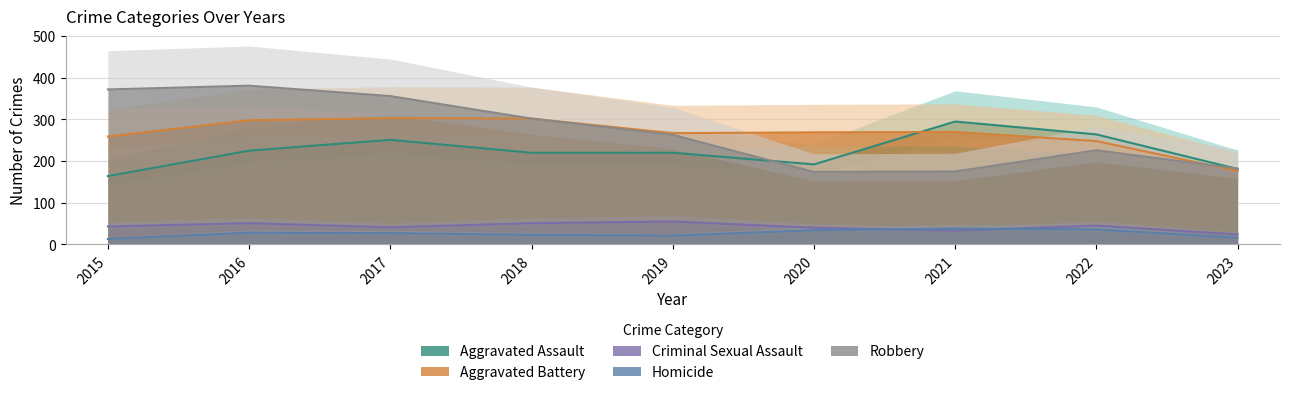

The Robbery series shows 395 at 2019. True or false?

False